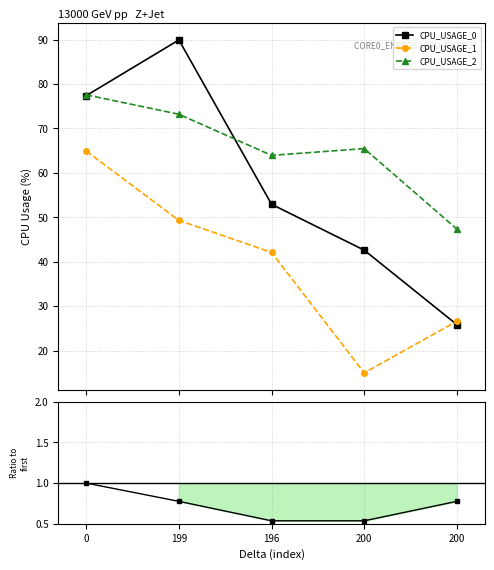

Reading right to left, what are all the values shown in this chart?

CPU_USAGE_0: 200=25.9	200=42.6	196=52.9	199=89.9	0=77.4
CPU_USAGE_1: 200=26.6	200=15.0	196=42.1	199=49.3	0=64.9
CPU_USAGE_2: 200=47.4	200=65.5	196=64.0	199=73.2	0=77.6
CORE0_ENERGY (J): 200=0.8	200=0.5	196=0.5	199=0.8	0=1.0